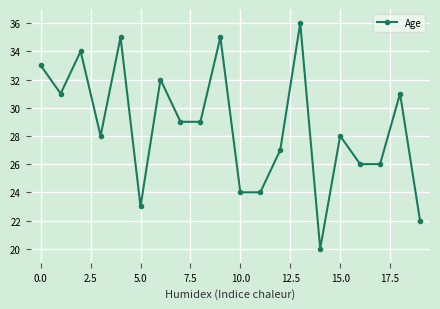

What is the minimum value shown in the chart?

20